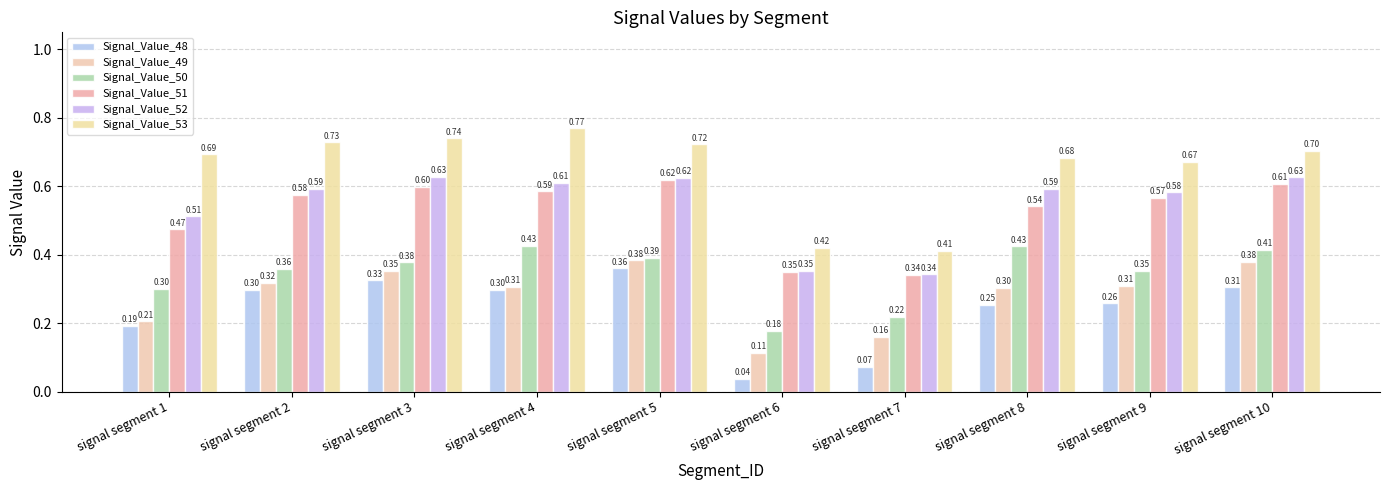

Which series has the largest total across all categories?

Signal_Value_53